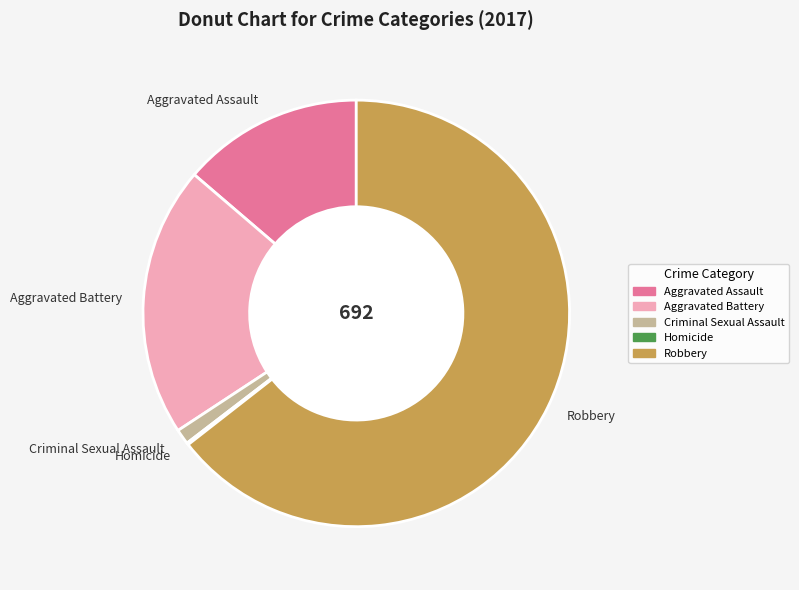

Is Aggravated Assault the majority of the pie?

No